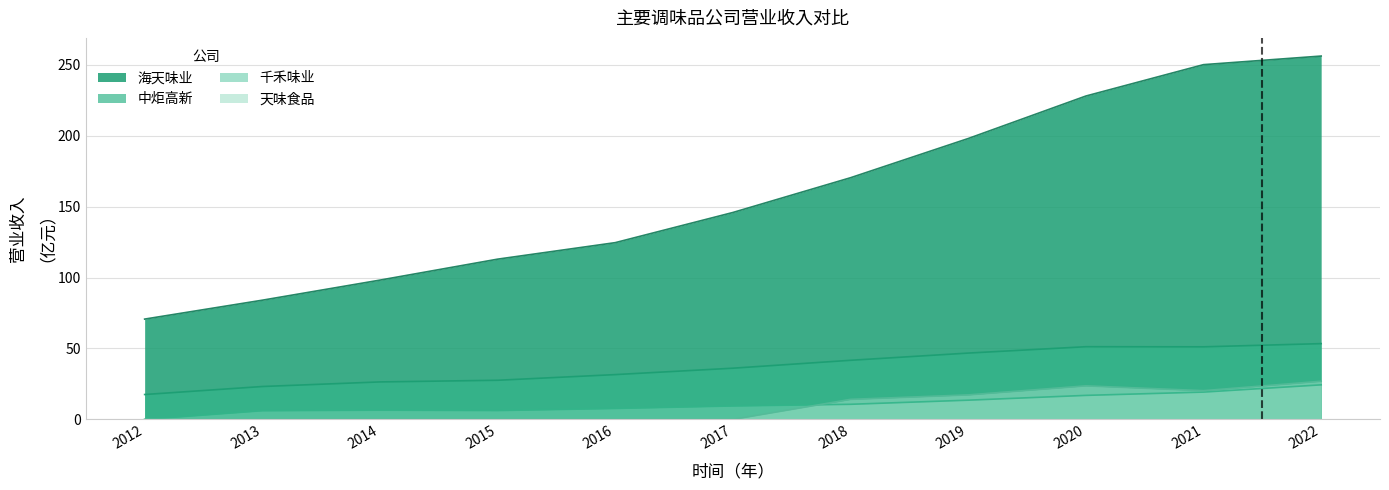

How many data points in 千禾味业_营业收入 are above 9?

6